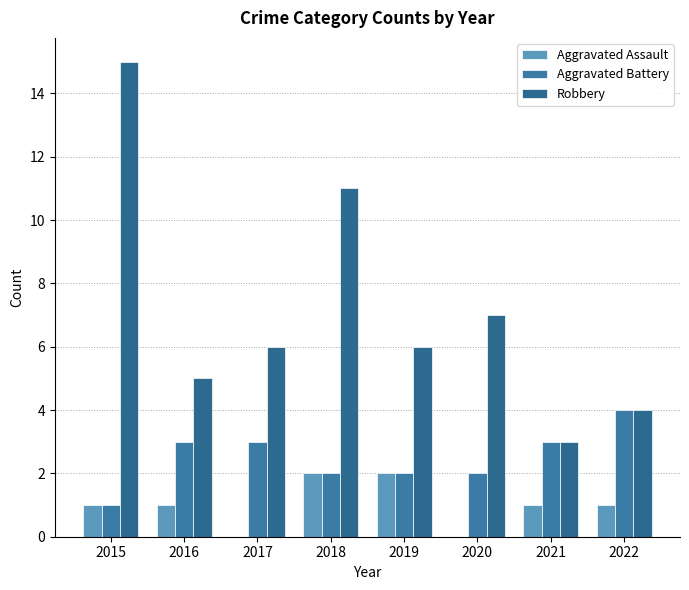

The value of Robbery at 2016 is 8. True or false?

False